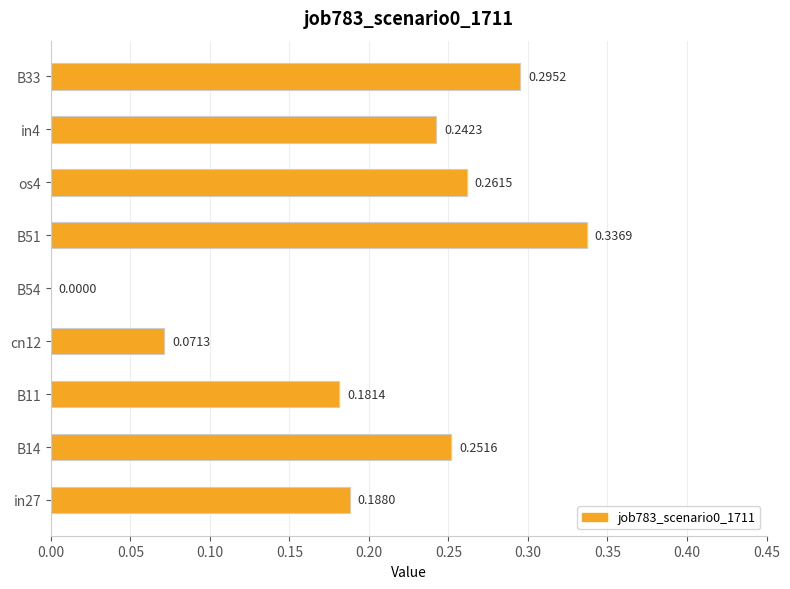

Which has a higher value, in27 or B11?

in27